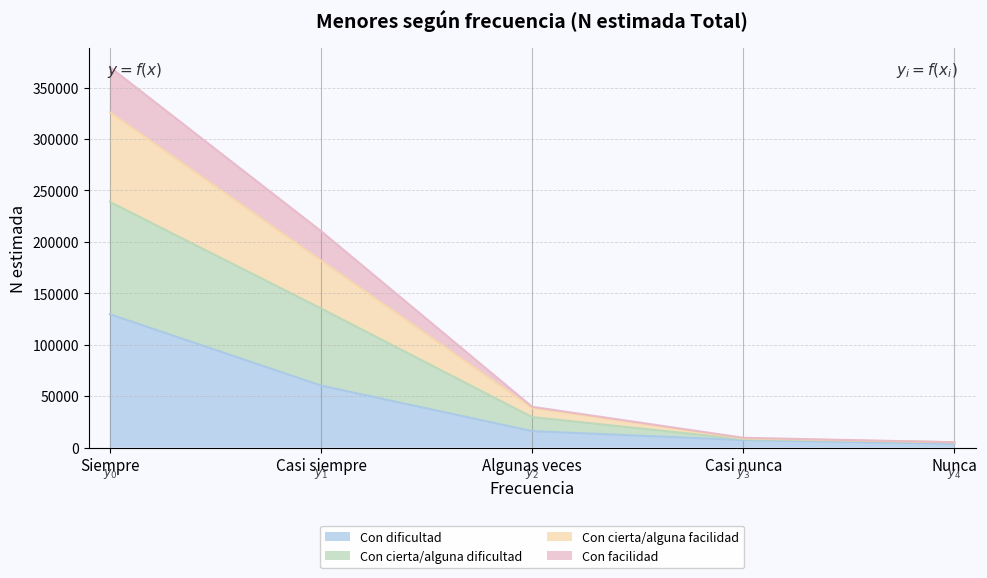

What is the total value across all series at Algunas veces?

39679